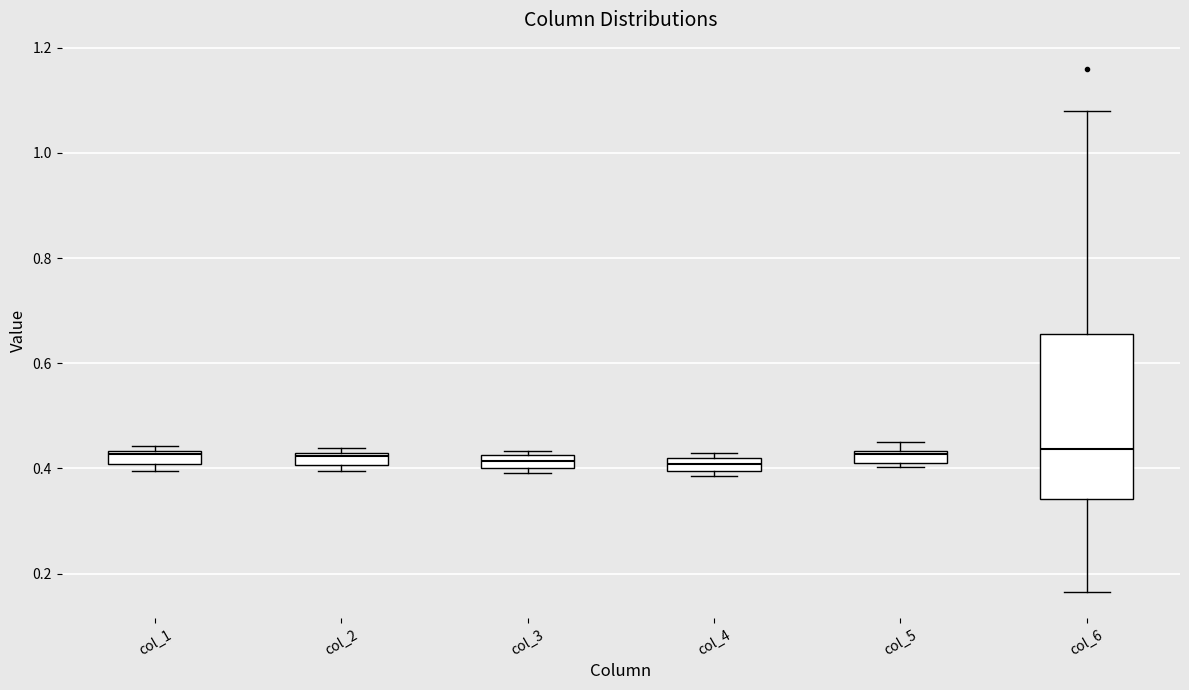

Where does the median line of the box for col_6 sit on the y-axis? The values are not printed on the chart, so give them approximately, as read against the axis.

0.44